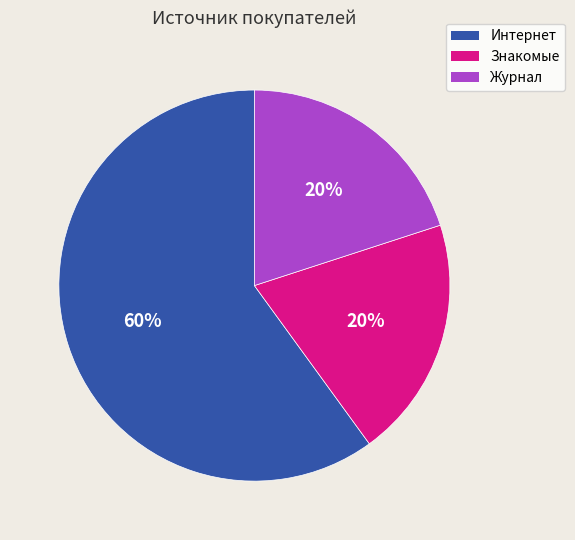

To the nearest percent, what is the combined percentage of Интернет and Журнал?

80%